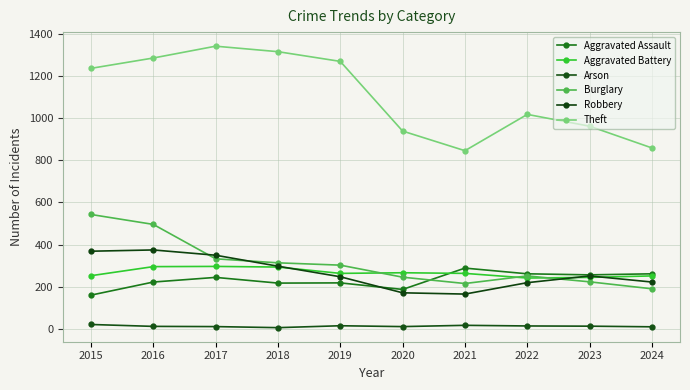

True or false: Robbery and Arson cross at least once.

False